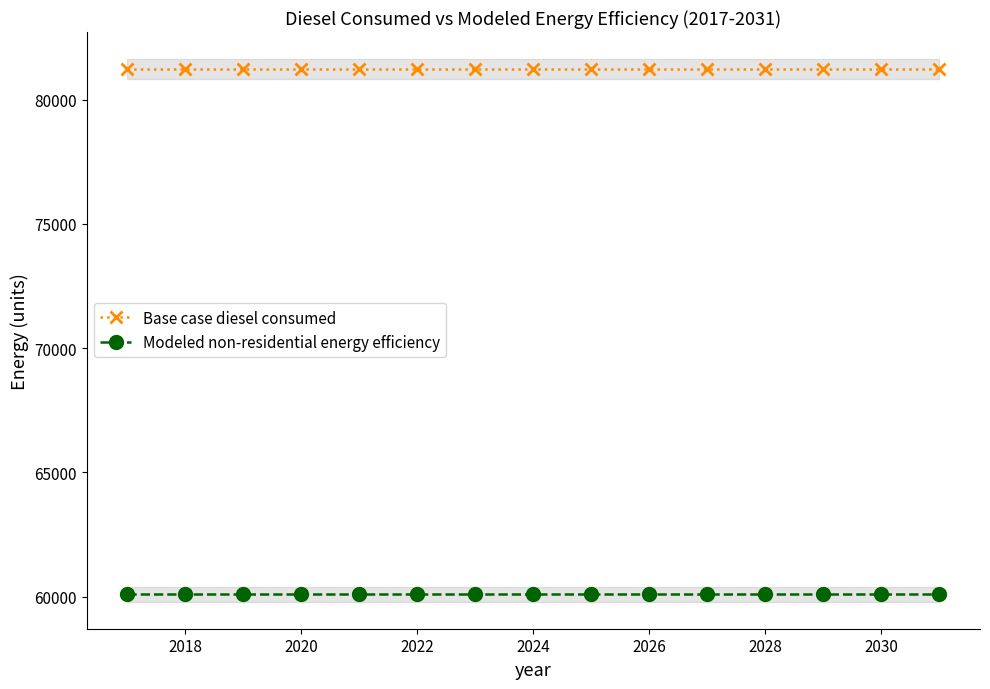

True or false: Modeled non-residential energy efficiency and Base case diesel consumed intersect in this chart.

False